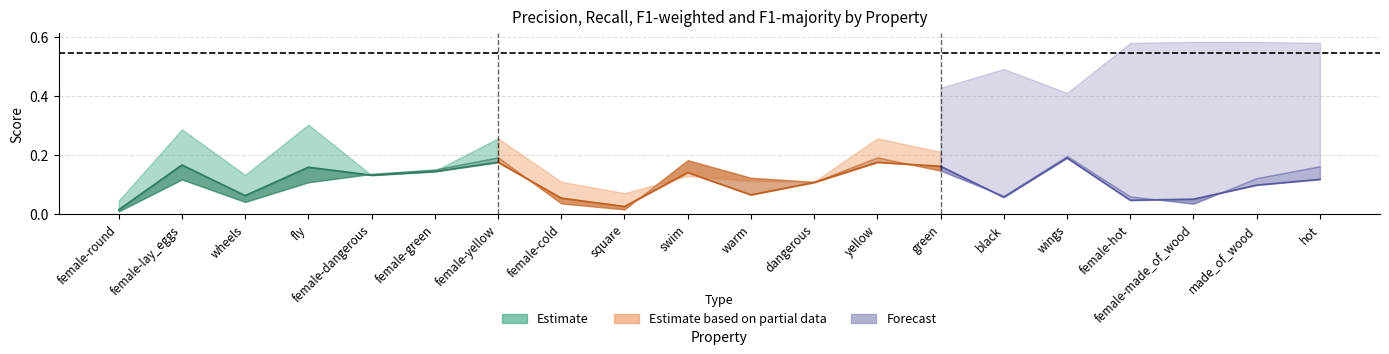

Reading left to right, what are all the values shown in this chart?

p: female-round=0.0	female-lay_eggs=0.1	wheels=0.0	fly=0.1	female-dangerous=0.1	female-green=0.1	female-yellow=0.2	female-cold=0.0	square=0.0	swim=0.2	warm=0.1	dangerous=0.1	yellow=0.2	green=0.1	black=0.1	wings=0.2	female-hot=0.1	female-made_of_wood=0.0	made_of_wood=0.1	hot=0.2
r: female-round=0.0	female-lay_eggs=0.3	wheels=0.1	fly=0.3	female-dangerous=0.1	female-green=0.1	female-yellow=0.3	female-cold=0.1	square=0.1	swim=0.1	warm=0.1	dangerous=0.1	yellow=0.3	green=0.2	black=0.1	wings=0.2	female-hot=0.1	female-made_of_wood=0.1	made_of_wood=0.1	hot=0.1
f1_weighted: female-round=0.0	female-lay_eggs=0.2	wheels=0.1	fly=0.2	female-dangerous=0.1	female-green=0.1	female-yellow=0.2	female-cold=0.1	square=0.0	swim=0.1	warm=0.1	dangerous=0.1	yellow=0.2	green=0.2	black=0.1	wings=0.2	female-hot=0.0	female-made_of_wood=0.0	made_of_wood=0.1	hot=0.1
f1_majority: female-round=0.8	female-lay_eggs=0.5	wheels=0.6	fly=0.5	female-dangerous=0.4	female-green=0.4	female-yellow=0.5	female-cold=0.6	square=0.7	swim=0.6	warm=0.7	dangerous=0.4	yellow=0.5	green=0.4	black=0.5	wings=0.4	female-hot=0.6	female-made_of_wood=0.6	made_of_wood=0.6	hot=0.6